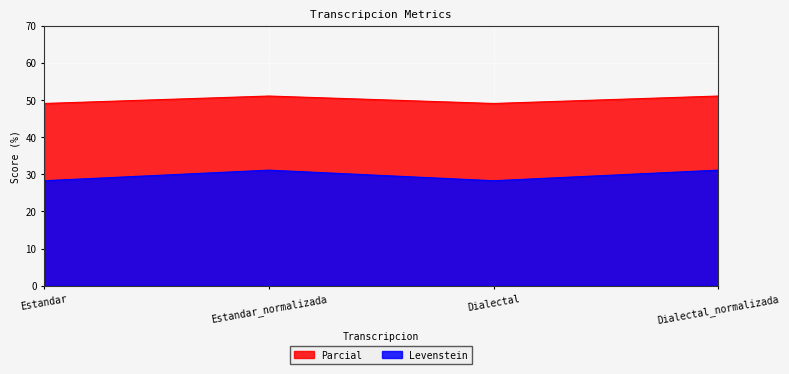

True or false: Parcial and Levenstein intersect in this chart.

False